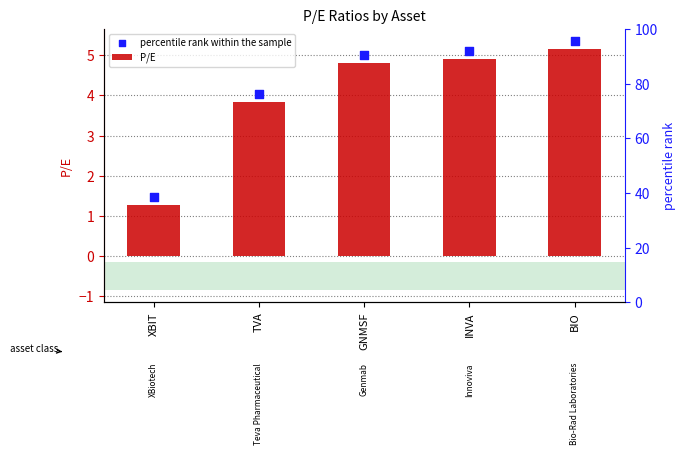

What is the total value across all series at GNMSF?

9.8